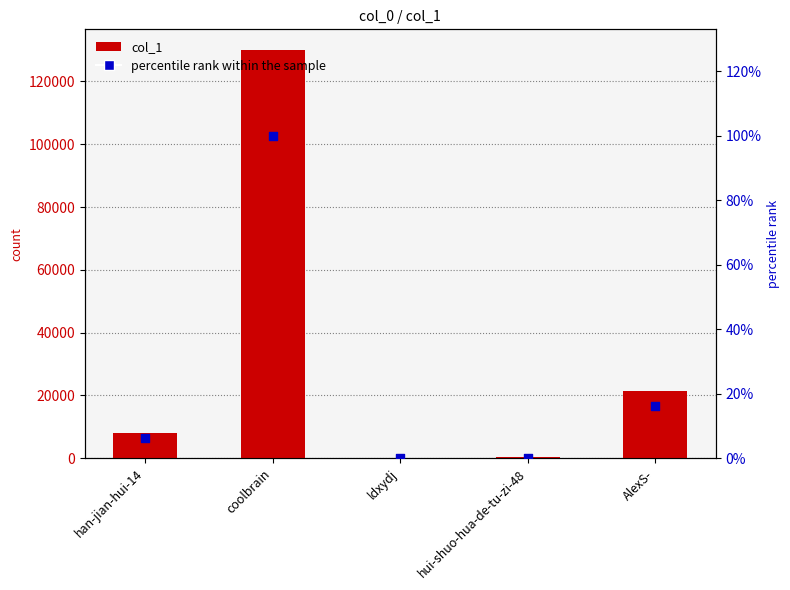

Is the value of col_1 at hui-shuo-hua-de-tu-zi-48 greater than the value of percentile rank within the sample at ldxydj?

Yes